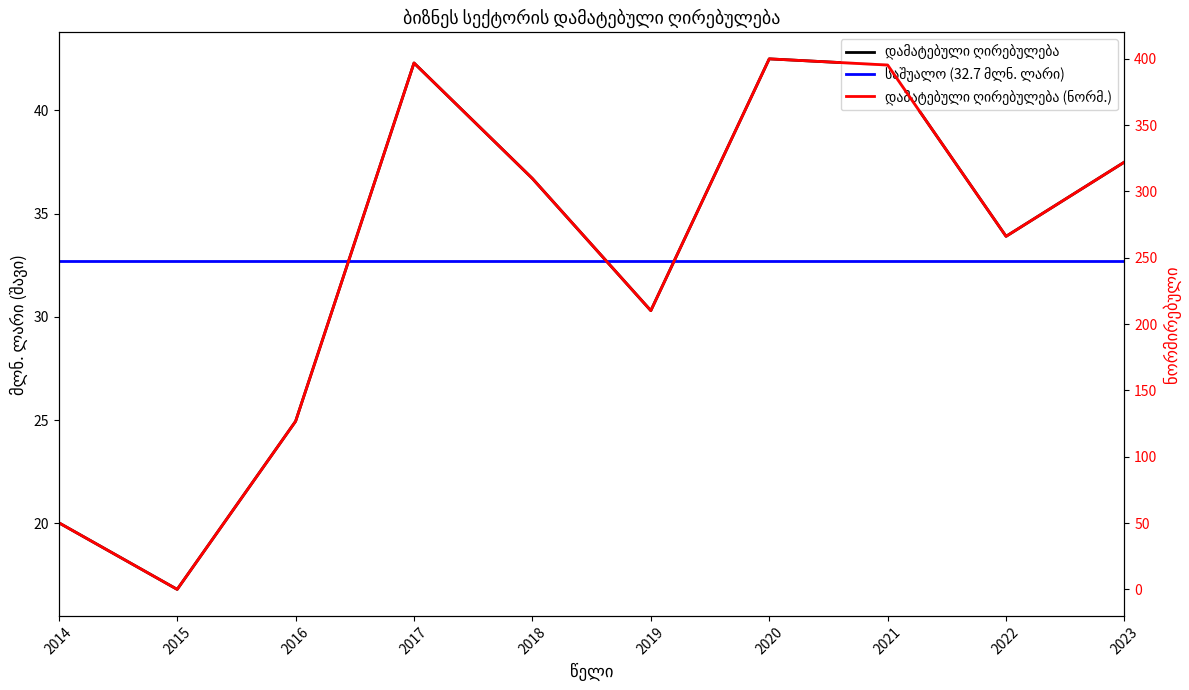

What is the difference between the maximum and minimum values?

25.7